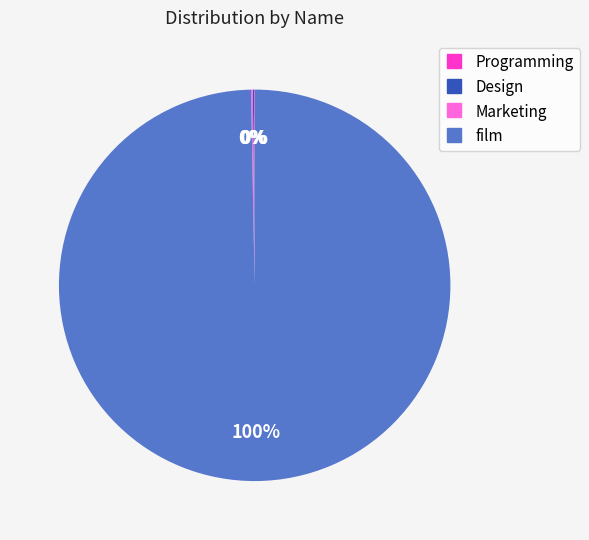

What is the largest slice in the pie chart?

film